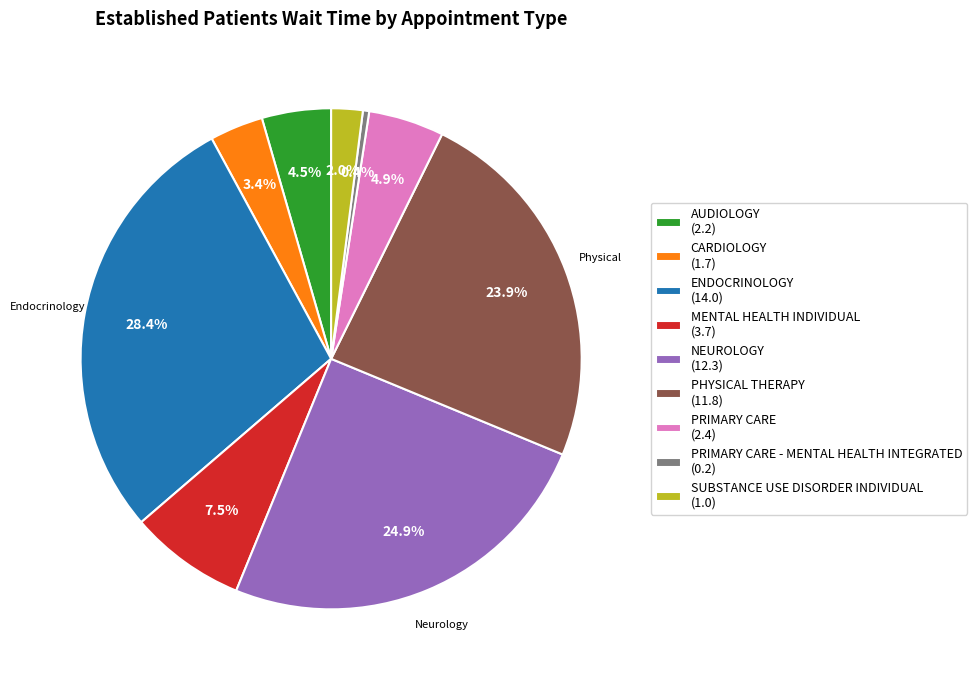

What is the largest slice in the pie chart?

ENDOCRINOLOGY (14.0)